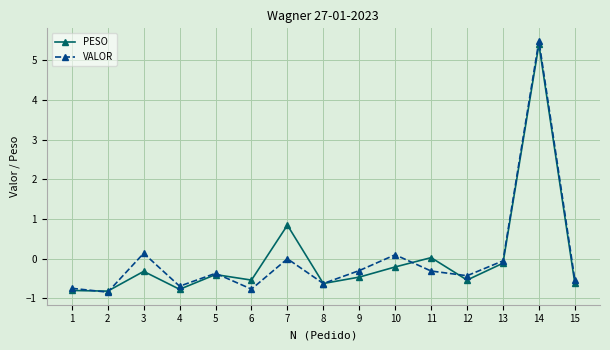

Which series changed the most between 8 and 10?

VALOR